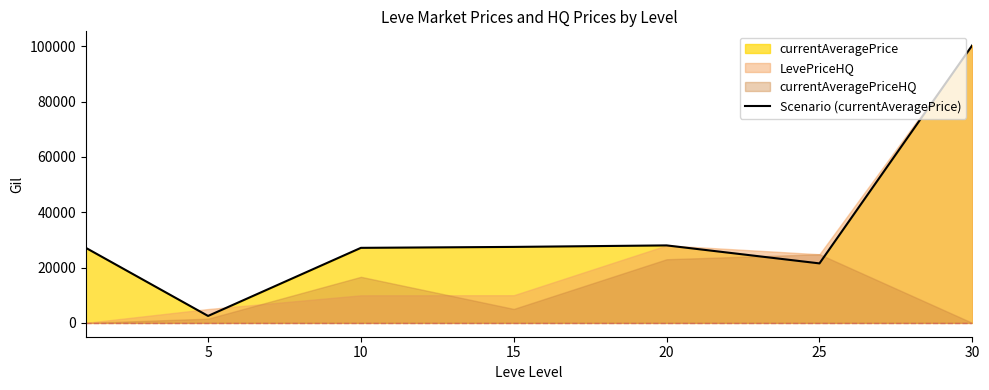

What is the sum of all values?

234053